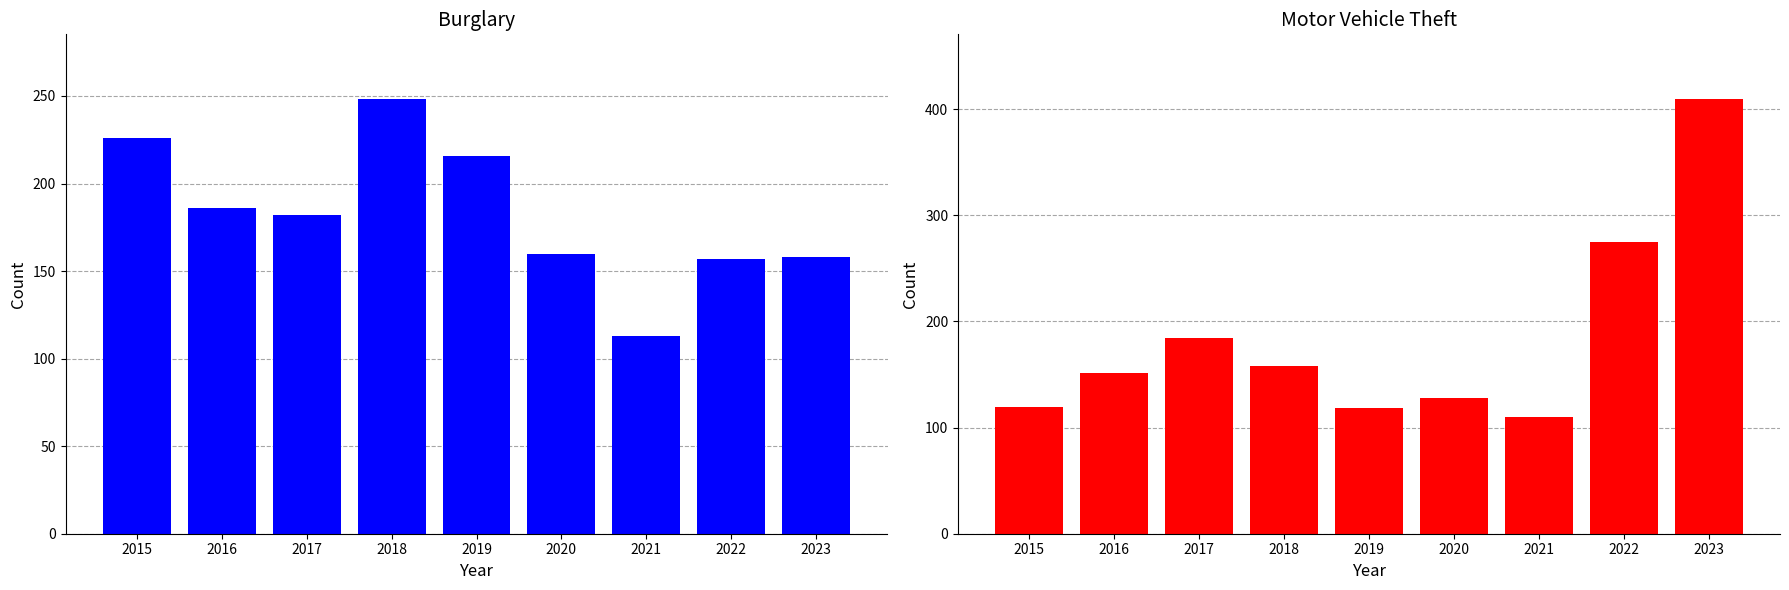

Where does the Burglary series first go above 182?

2015